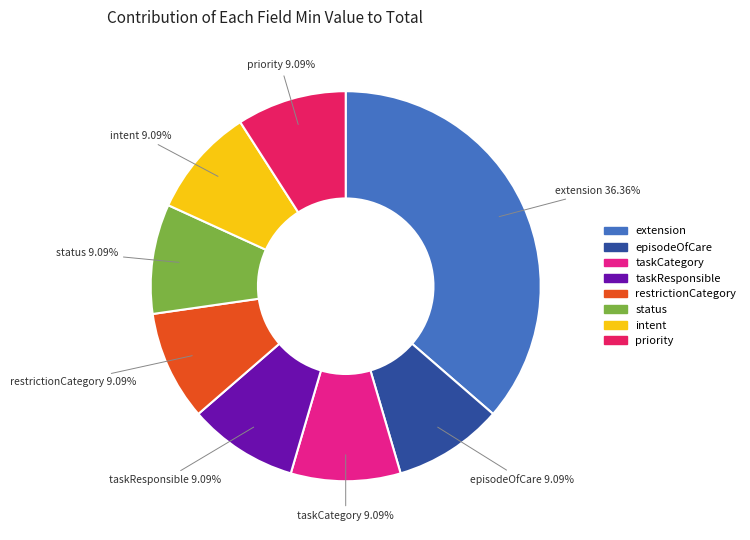

Is there a majority slice in this chart?

No